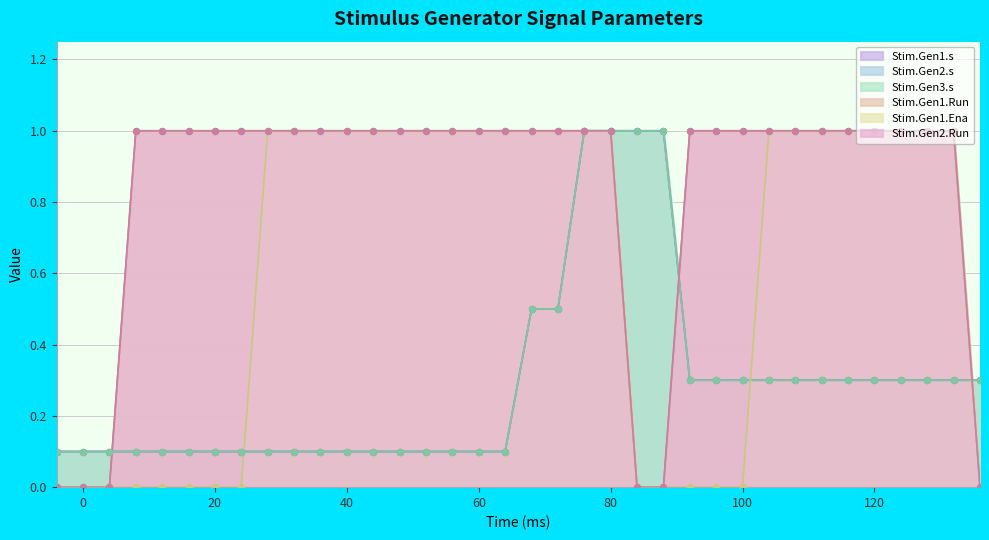

Which series reaches the maximum Y coordinate?

Stim.Gen1.s